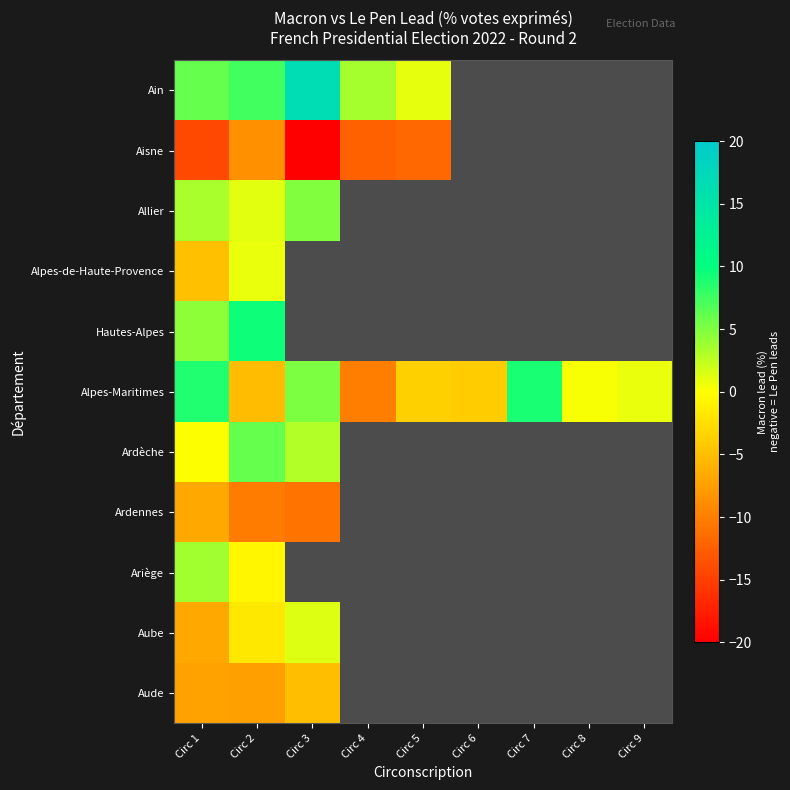

Between Circ 4 and Circ 8, which series saw the biggest shift?

Alpes-Maritimes